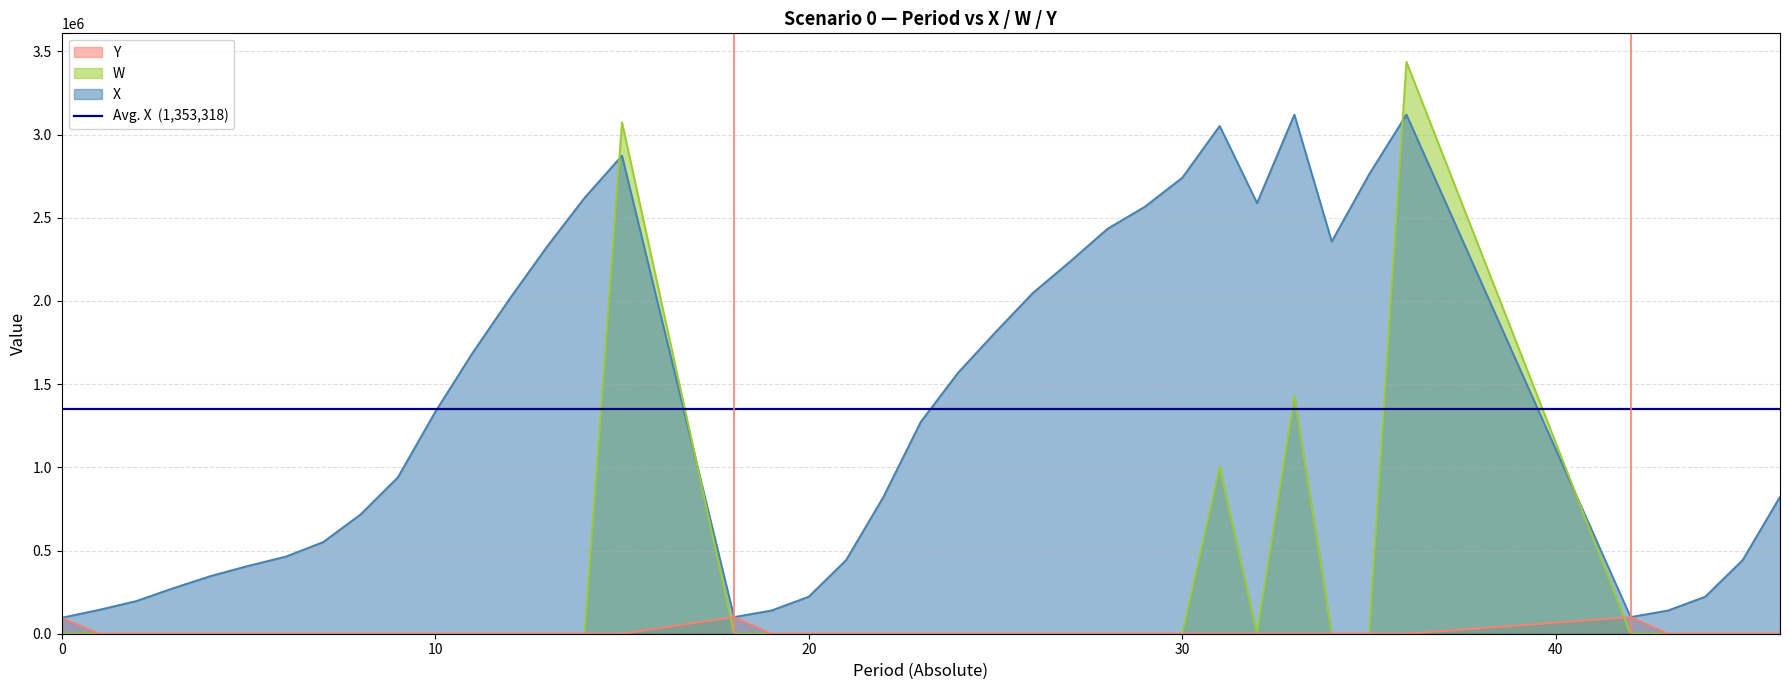

What is the maximum value for Y?

100000.0